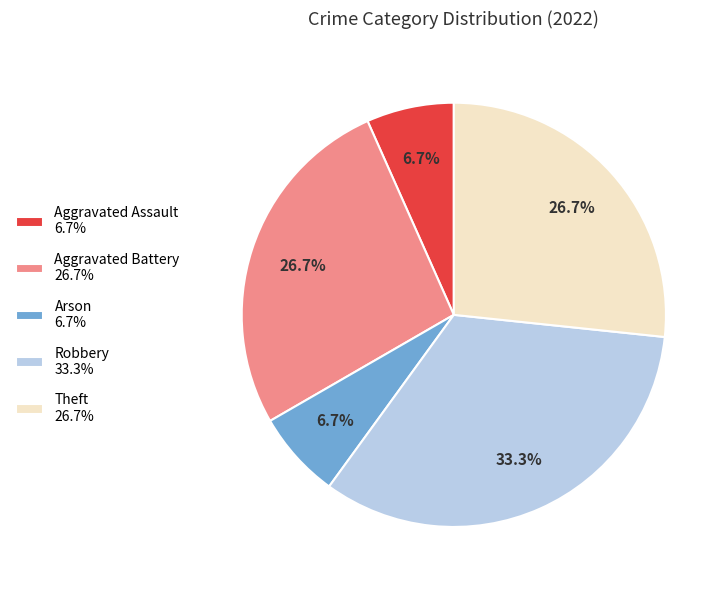

What is the largest slice in the pie chart?

Robbery